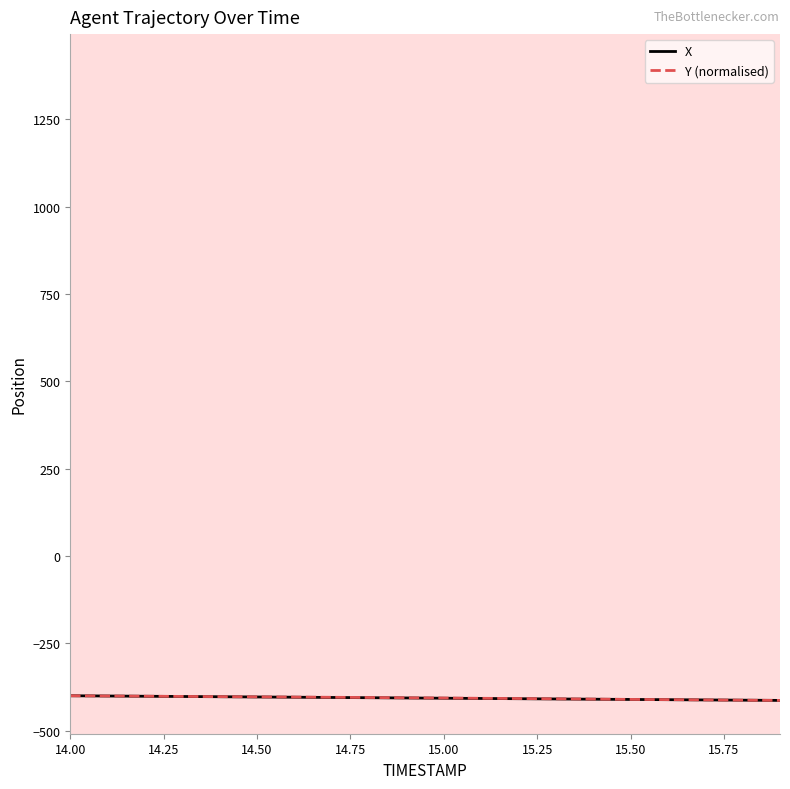

What is the maximum value shown in the chart?

-399.8